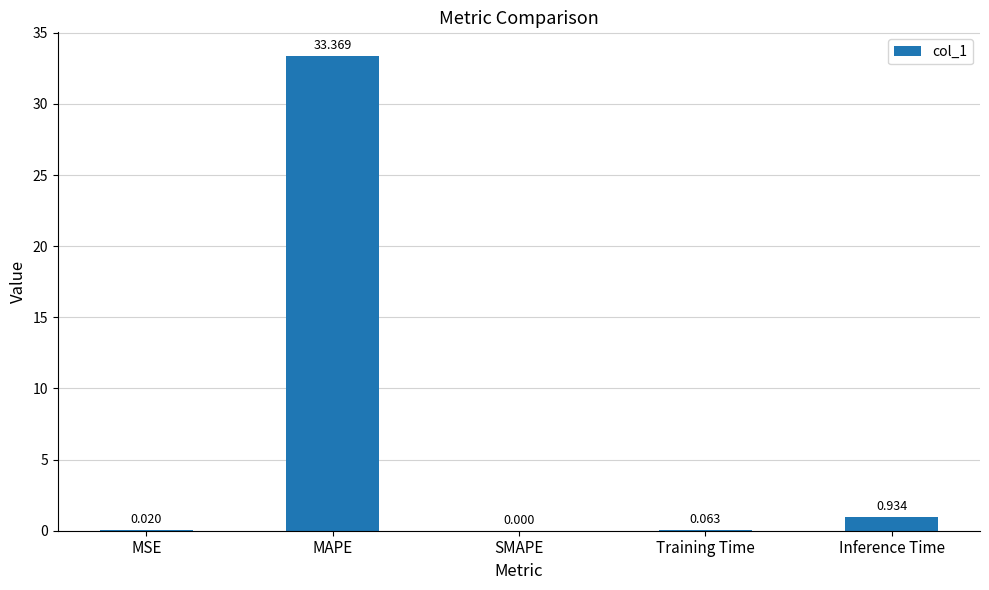

What is the greatest value displayed?

33.4